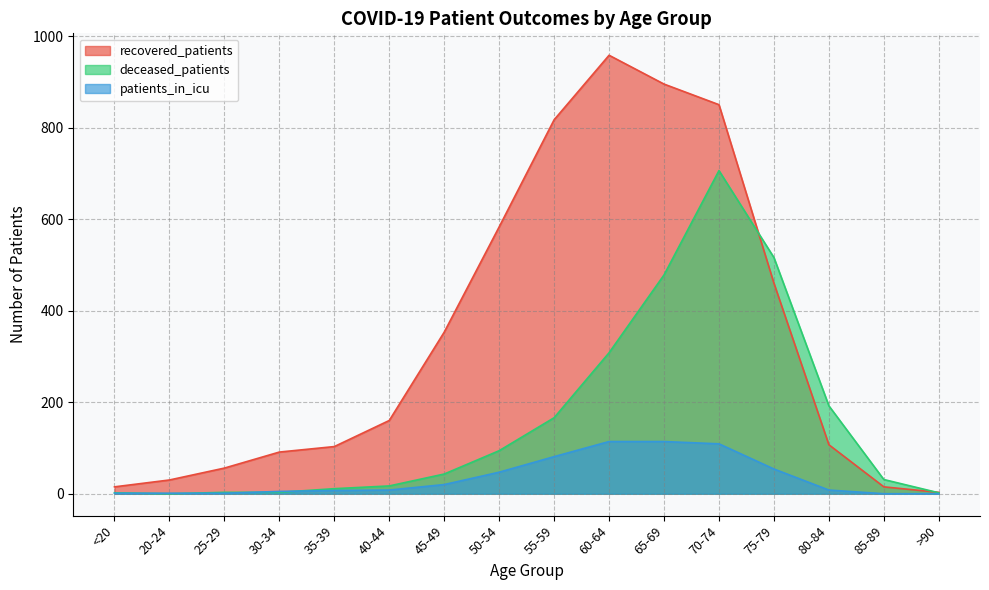

What is the greatest value displayed?

958